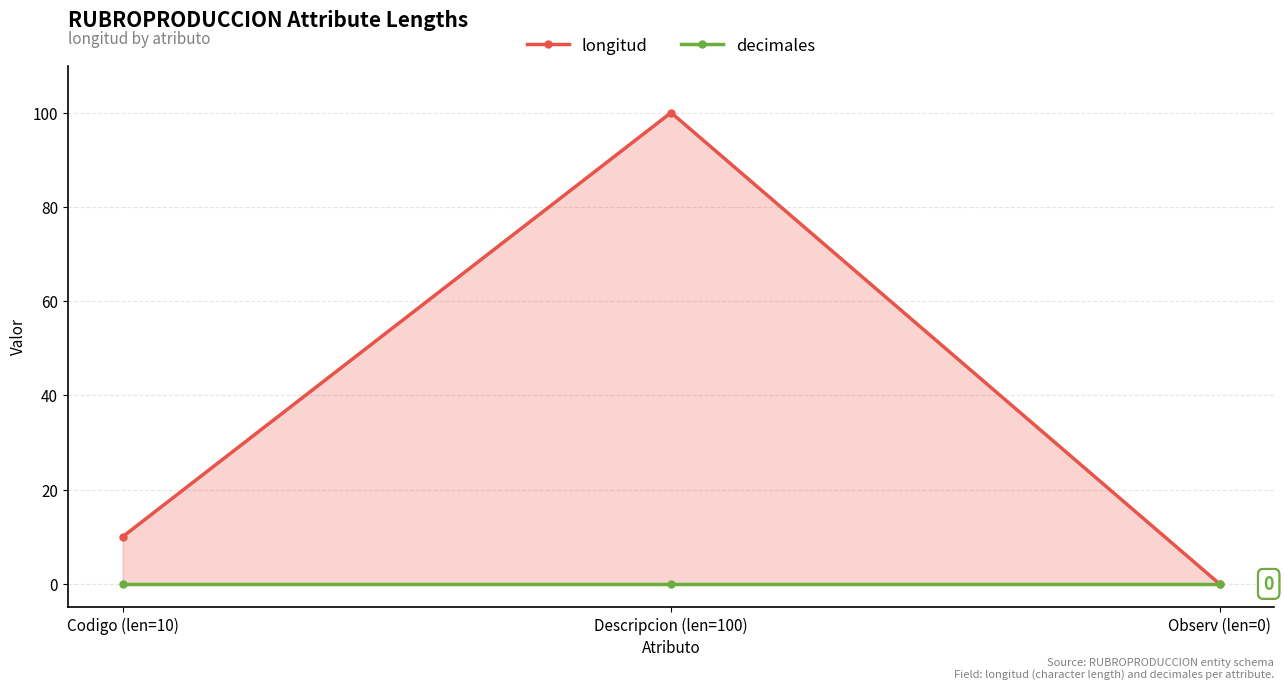

Does the chart have visible grid lines?

Yes